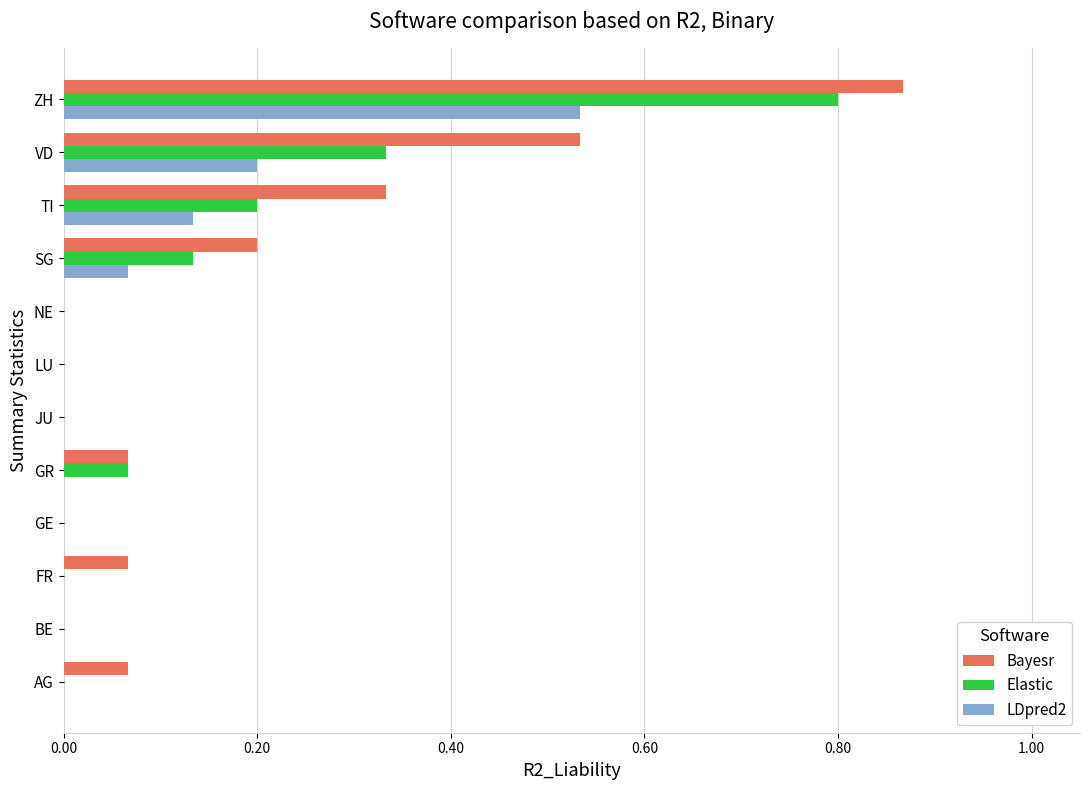

The LDpred2 series shows 0.0 at GR. True or false?

True